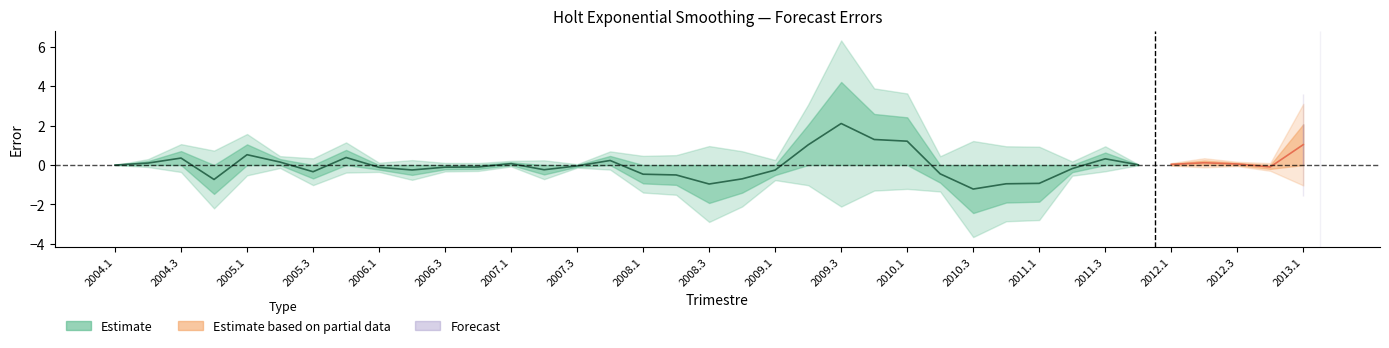

What is the difference between the error values at 2008.3 and 2005.2?

1.1